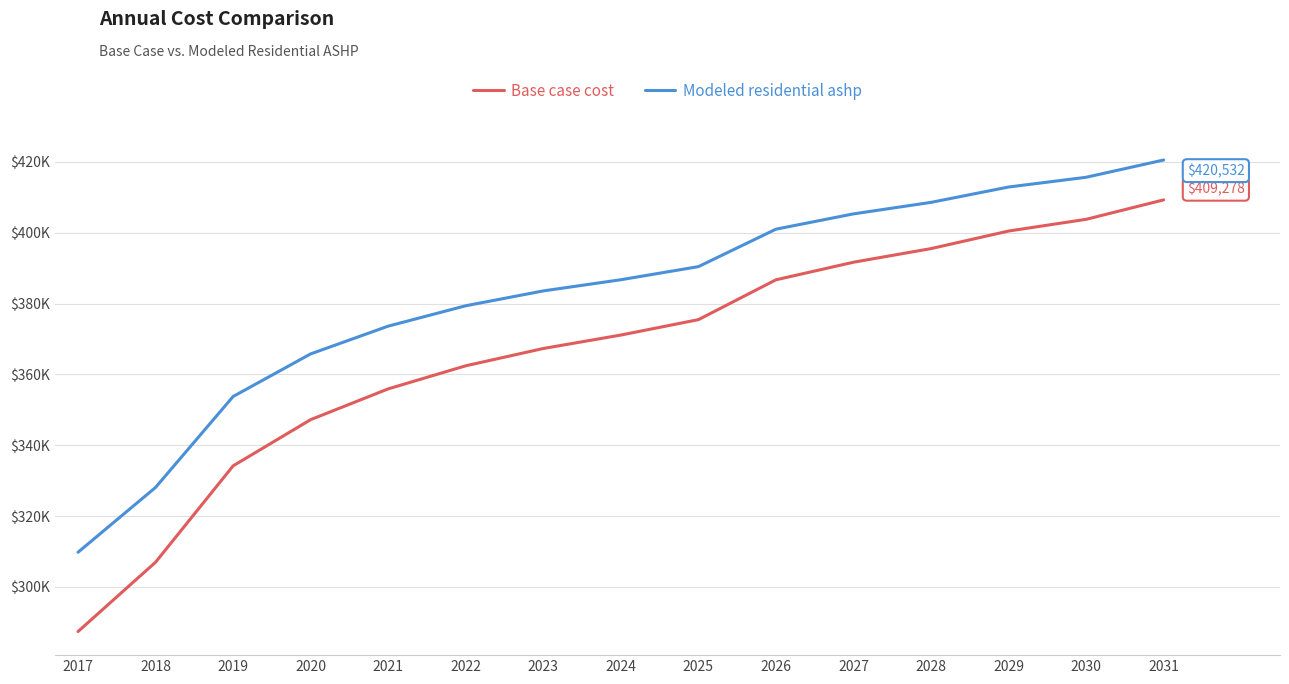

What is the value of the Modeled residential ashp point at the 8th from the left?

386729.7